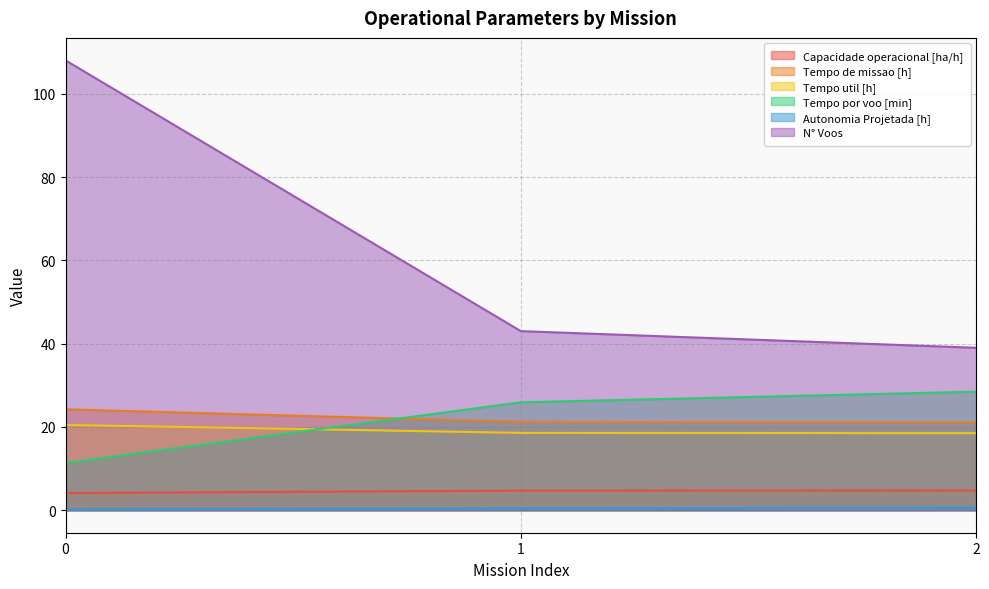

What is the difference between the highest and lowest values at 1?

42.6